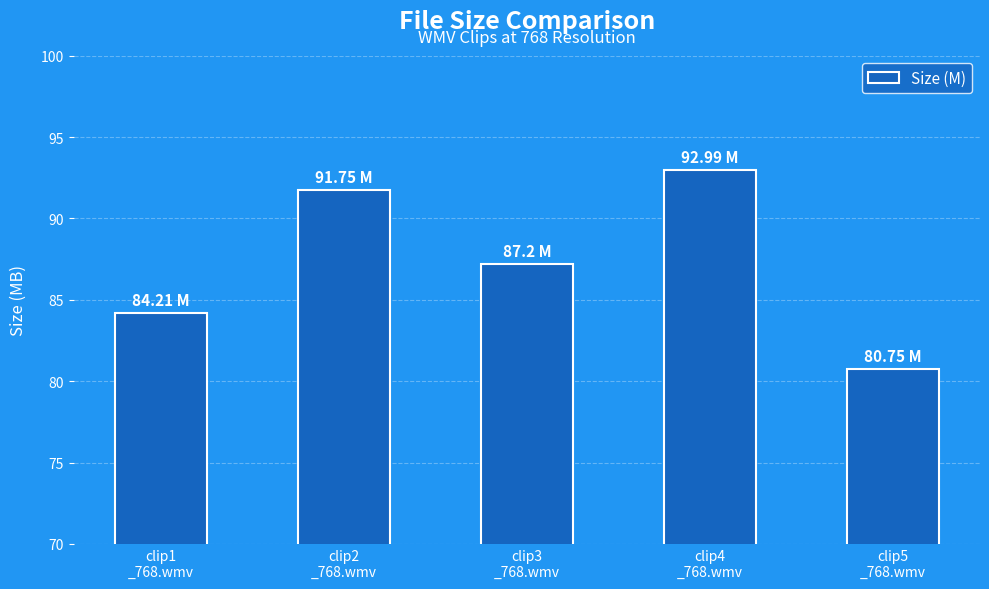

Where does the data first go above 87?

clip2
_768.wmv